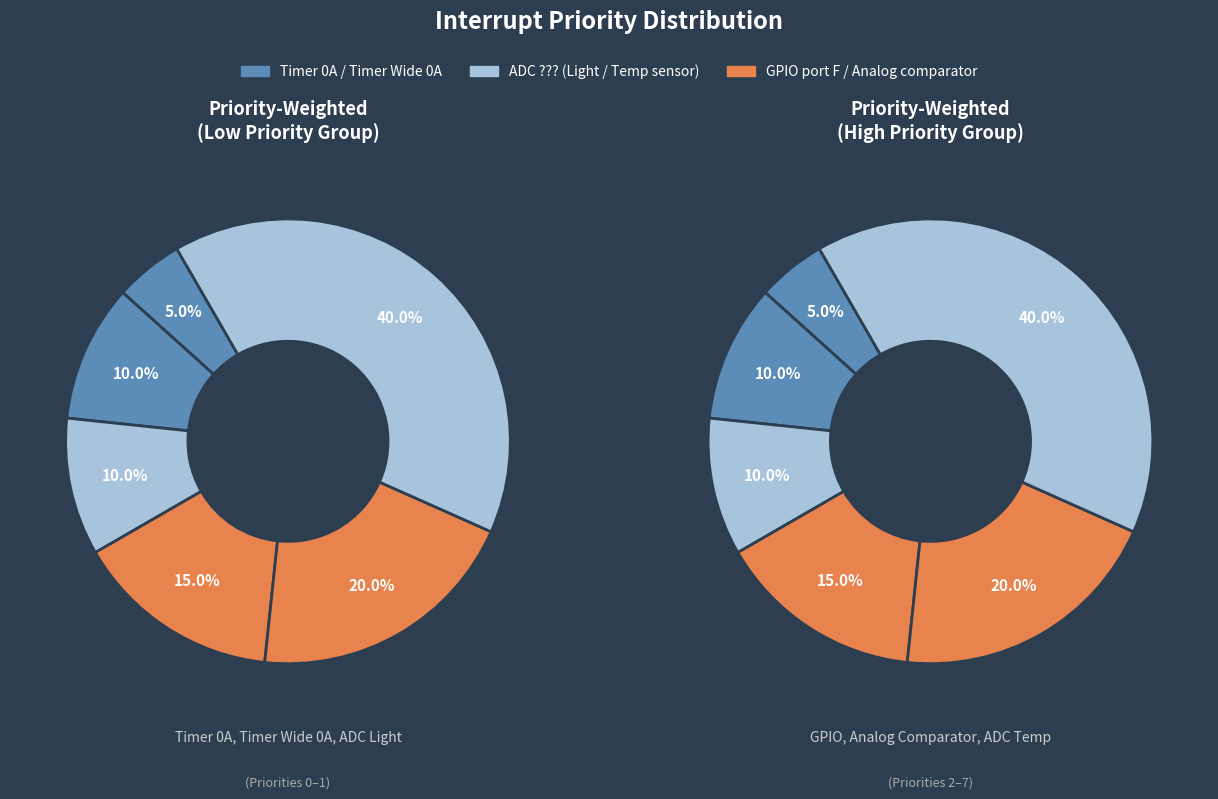

Rank the categories by value from highest to lowest.

ADC Temperature, Analog comparator, GPIO port F, Timer Wide 0A, ADC Light, Timer 0A